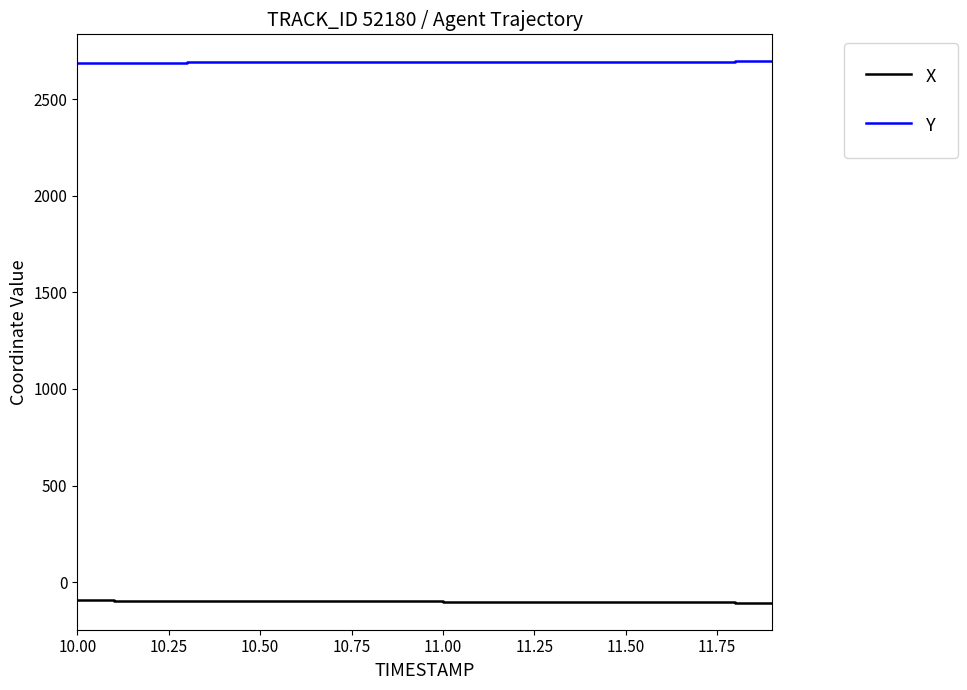

List the series in order of their peak value, lowest first.

X, Y